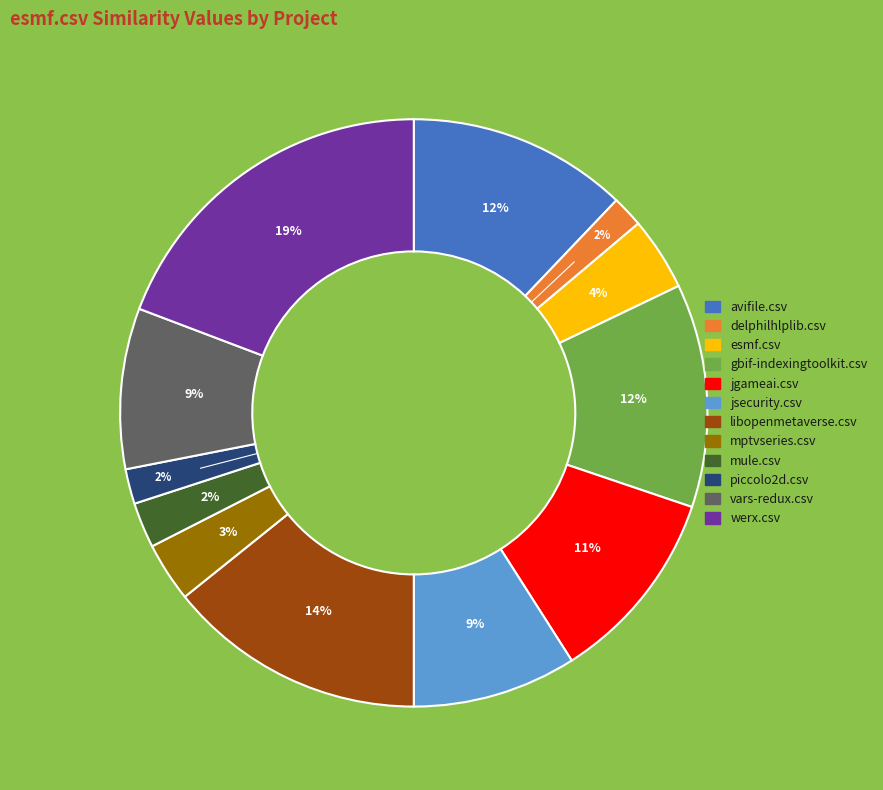

Combined, do jgameai.csv and werx.csv account for over 50%?

No